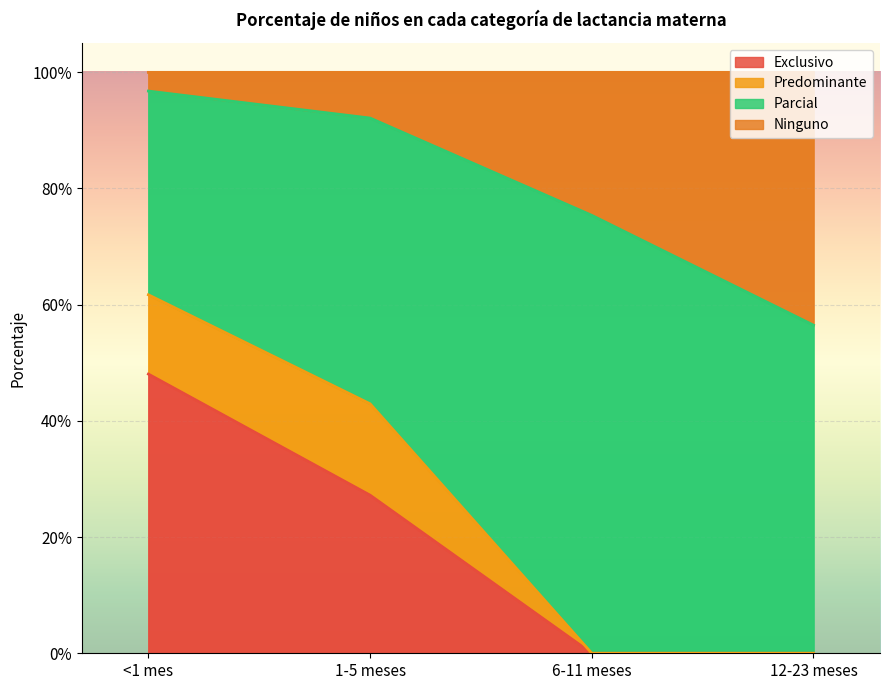

True or false: Ninguno has a value of 1.2 at 6-11 meses.

False